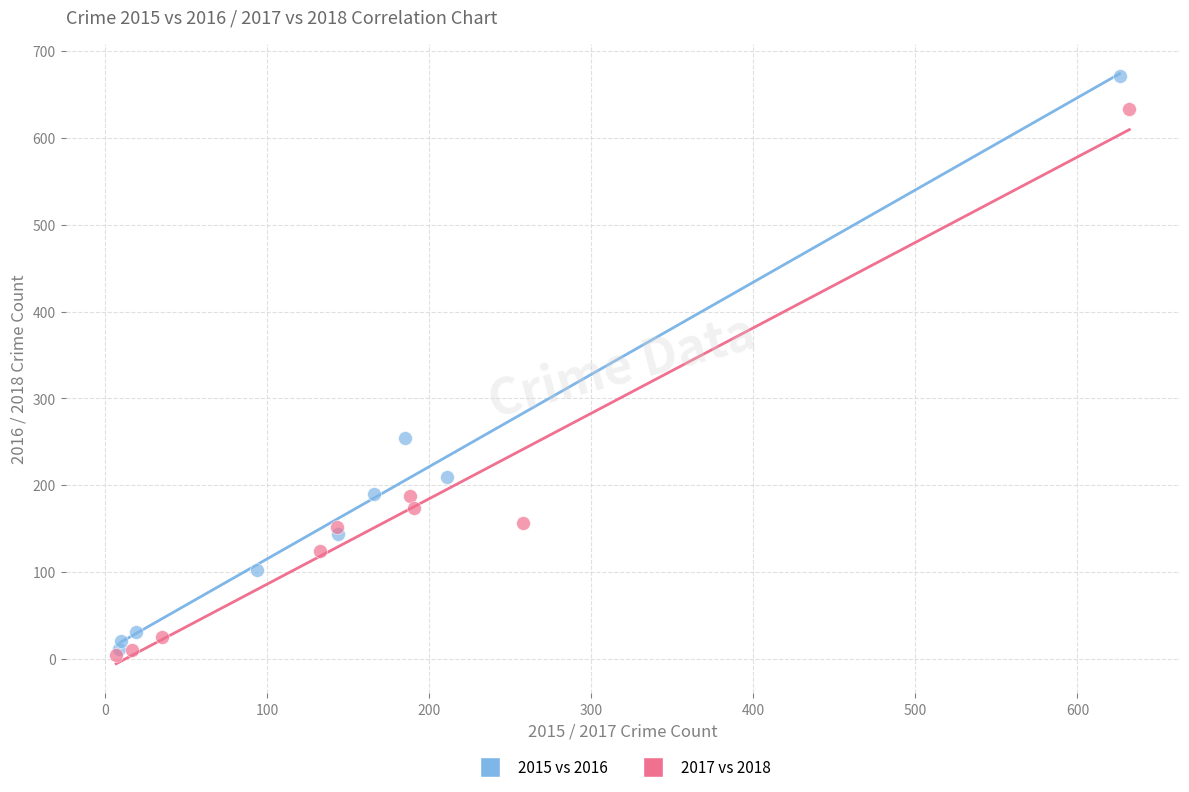

Which series contains the highest Y value?

2015 vs 2016